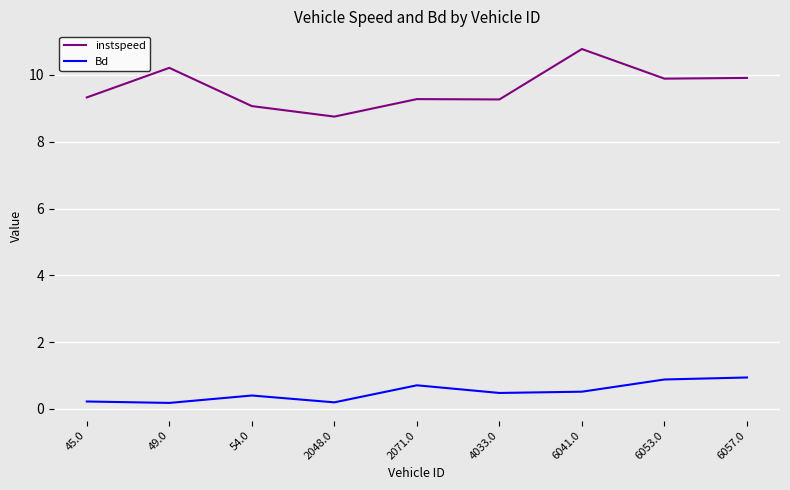

List the series in order of their peak value, highest first.

instspeed, Bd